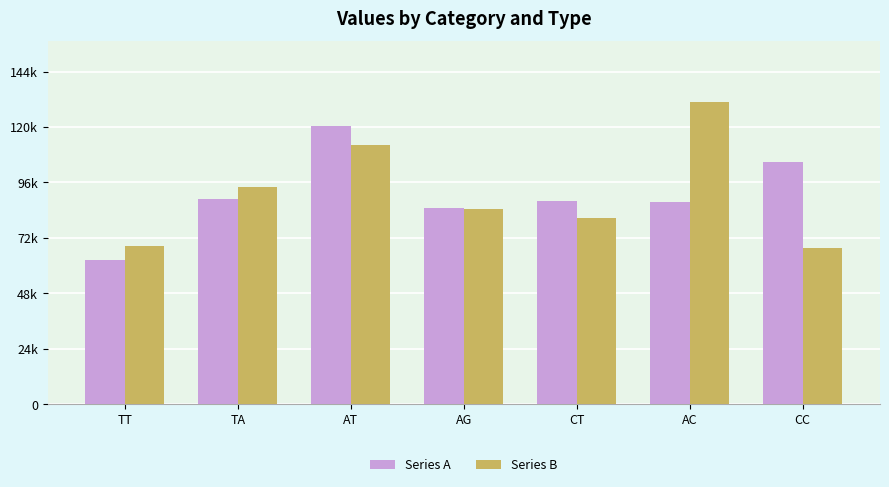

Is it true that Series A equals 121041 at AT?

True